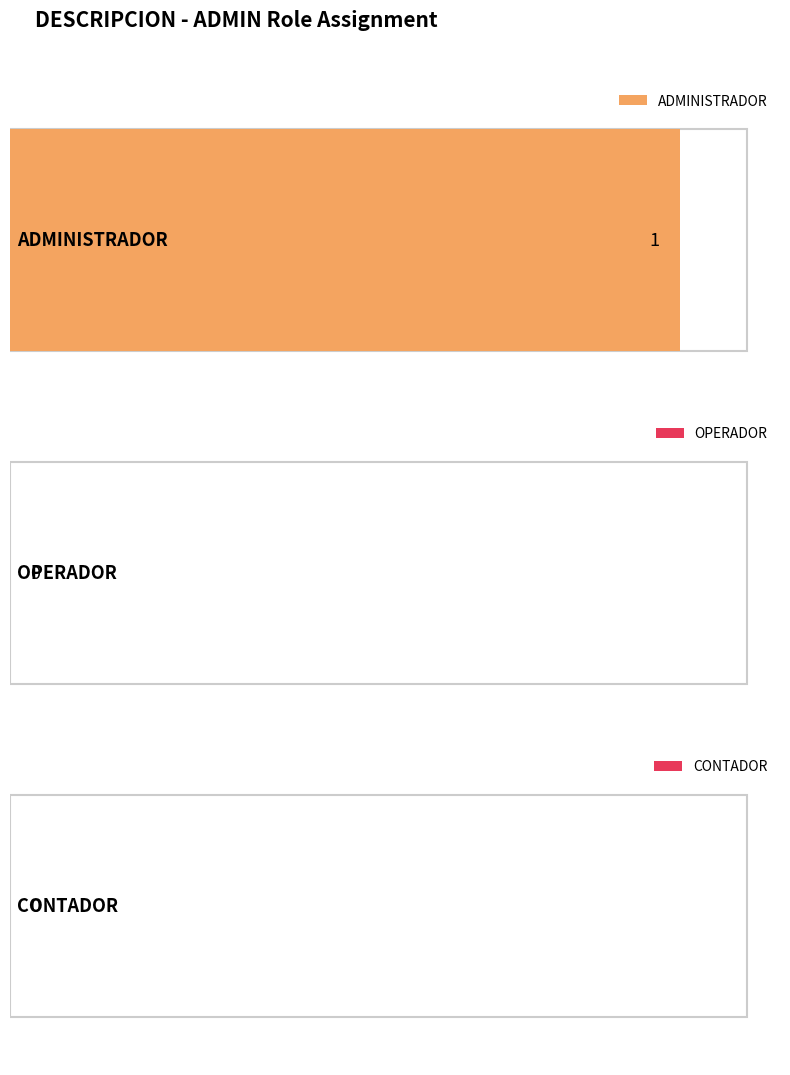

List the labels in order of value, smallest first.

OPERADOR, CONTADOR, ADMINISTRADOR